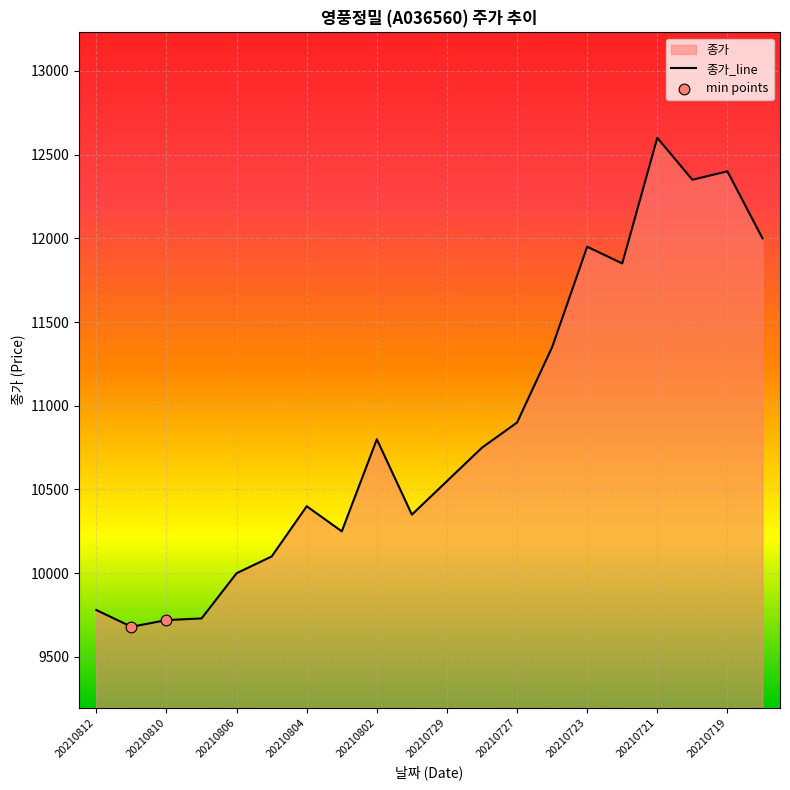

What is the change in value from 20210805 to 20210727?

+800